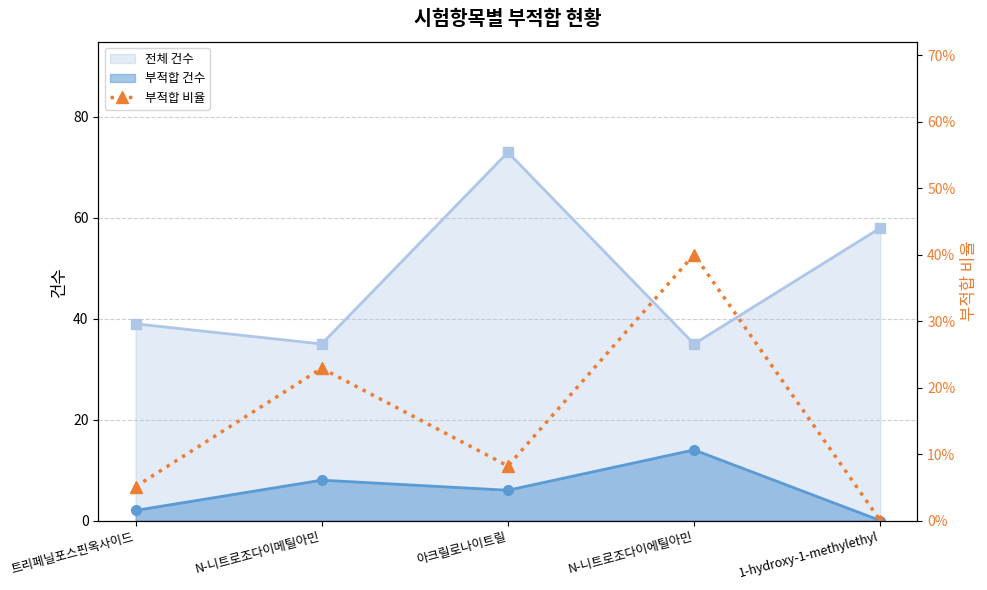

What is the approximate value of 전체 건수 at 트리페닐포스핀옥사이드?

39